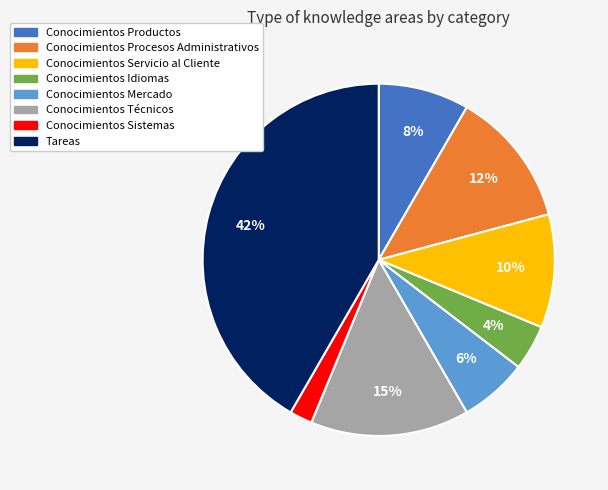

Does Conocimientos Sistemas account for over 50% of the chart?

No